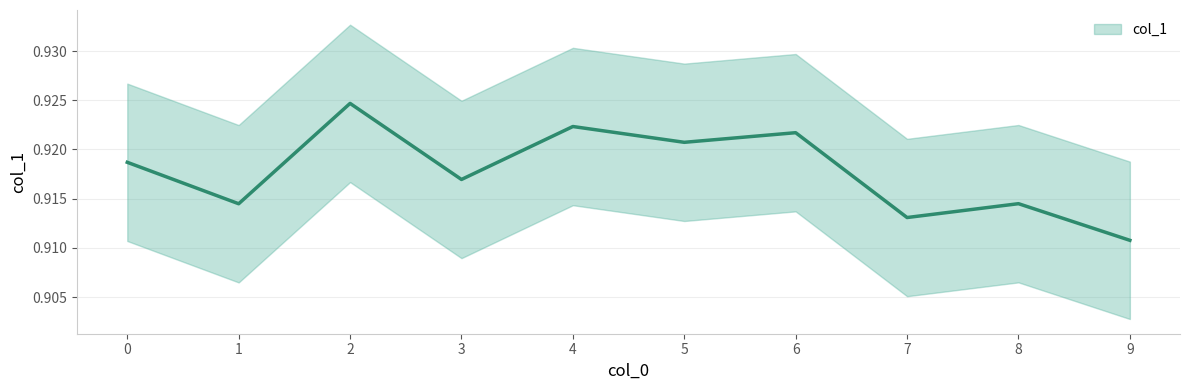

What is the sum of all values?

9.2